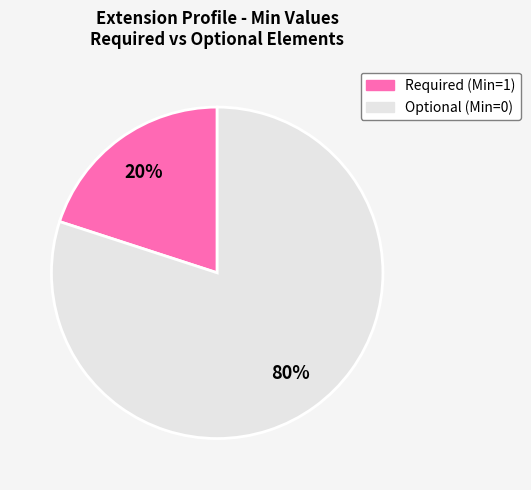

Is there any slice that represents more than half of the pie?

Yes